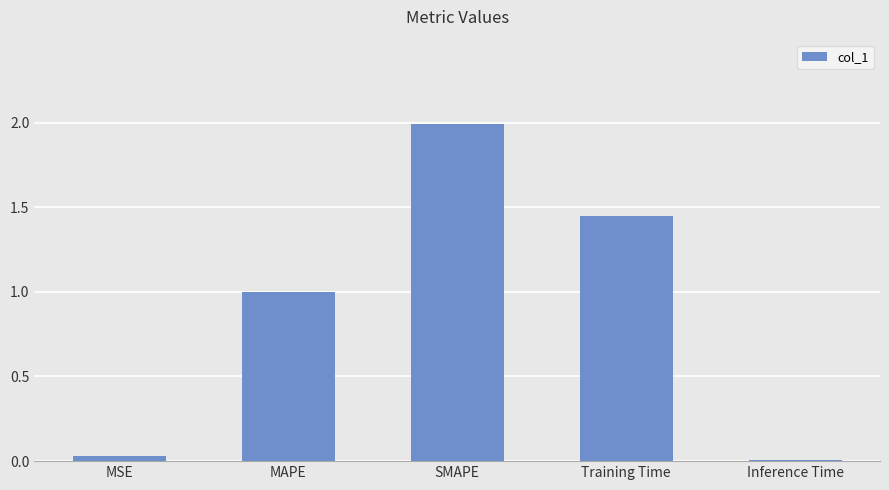

True or false: the data shows 0.6 at MAPE.

False